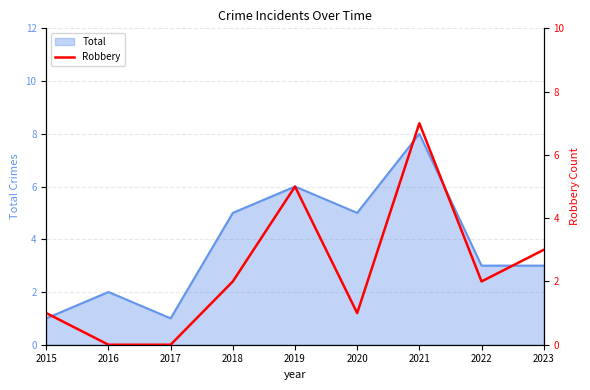

What is the highest value of the Total series?

8